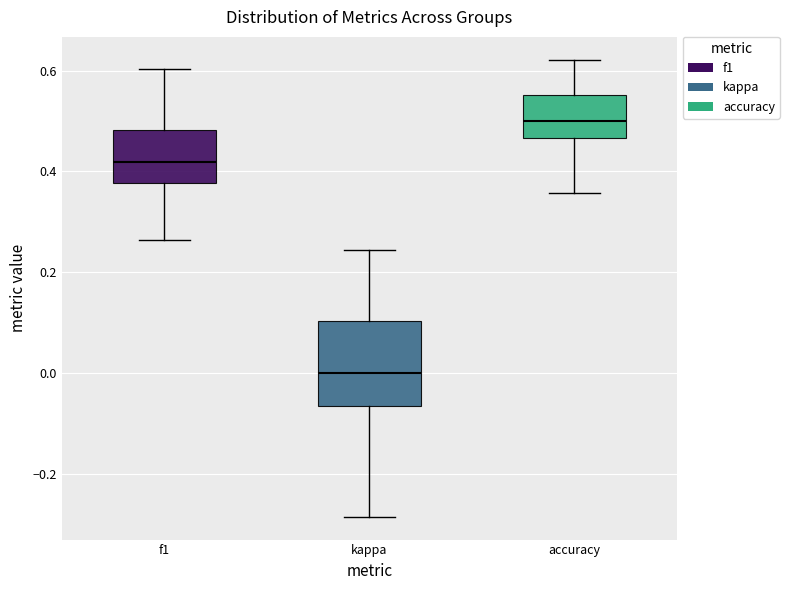

Reading left to right, read every box against the y-axis: the position of its median line, the range the box covers, and the ends of its whiskers. The values are not printed on the chart, so give them approximately, as read against the axis.

f1: median 0.42, box 0.38 to 0.48, whiskers 0.26 to 0.60
kappa: median 0.00, box -0.06 to 0.10, whiskers -0.28 to 0.24
accuracy: median 0.50, box 0.46 to 0.56, whiskers 0.36 to 0.62